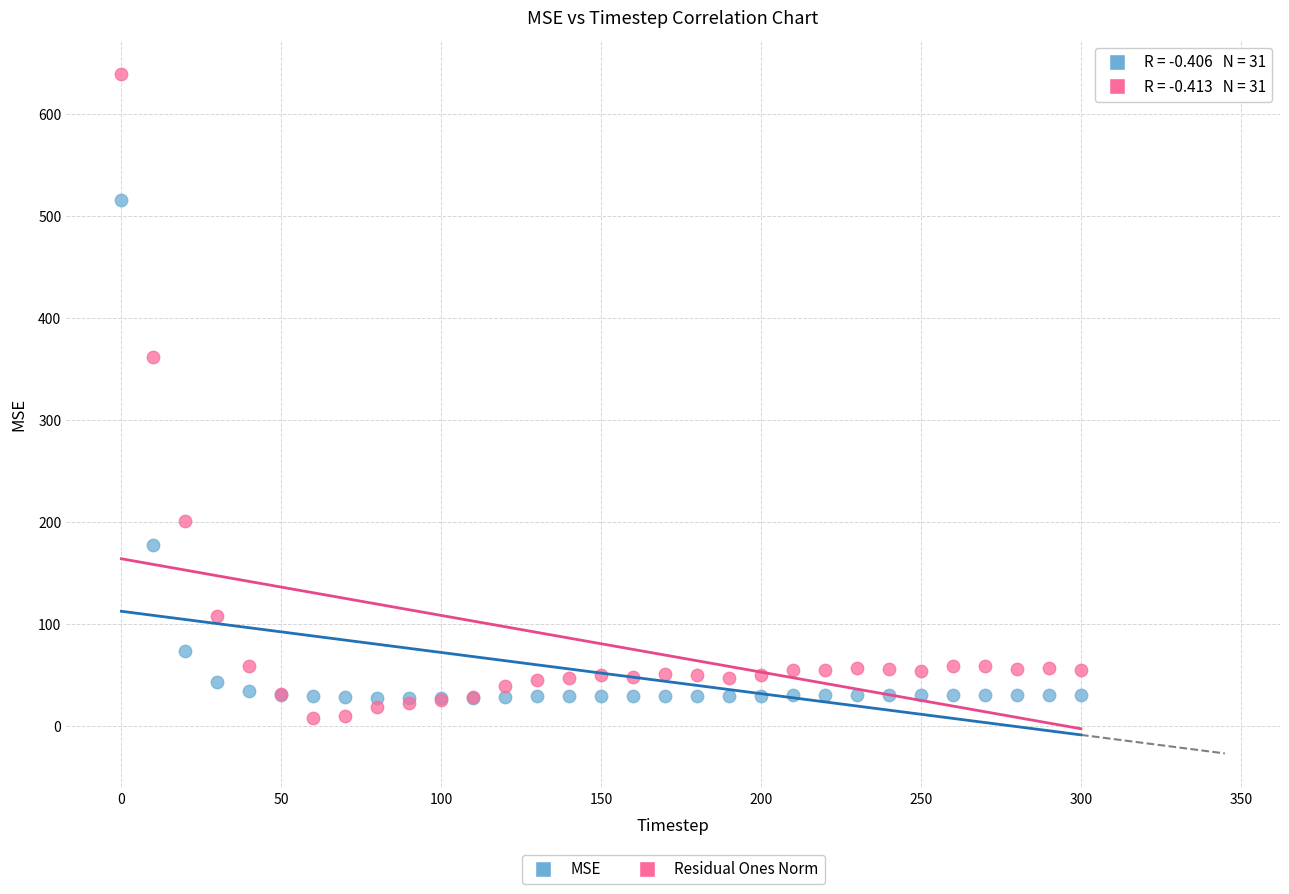

What are all the series names shown in the legend?

MSE, Residual Ones Norm